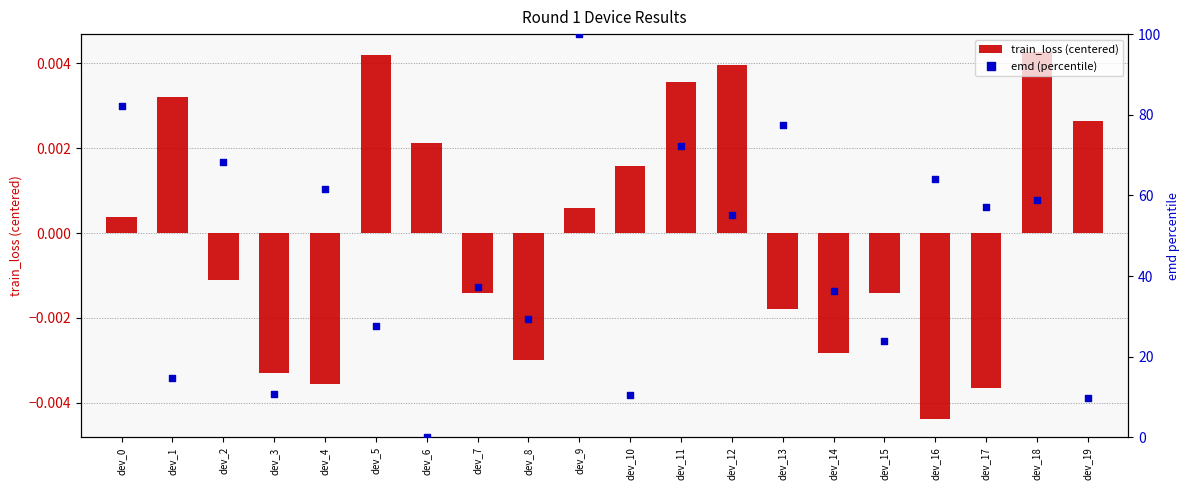

At which category is the sum across all series the highest?

dev_9